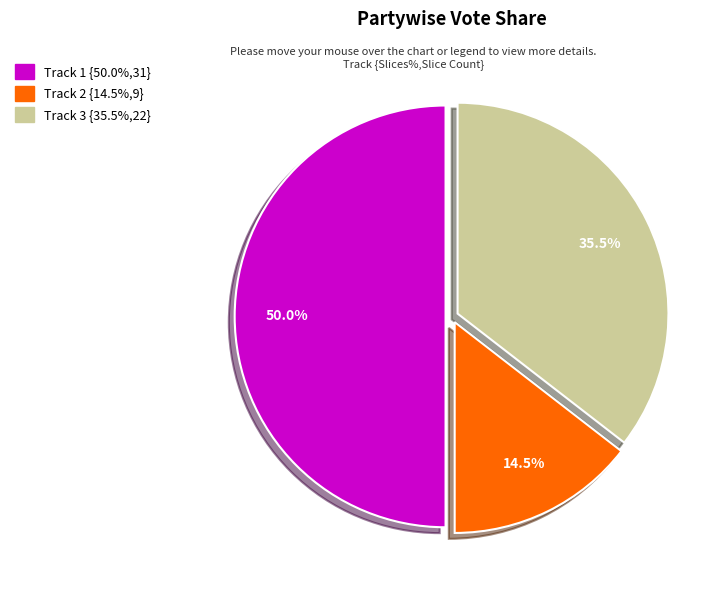

How many segments does this pie chart have?

3